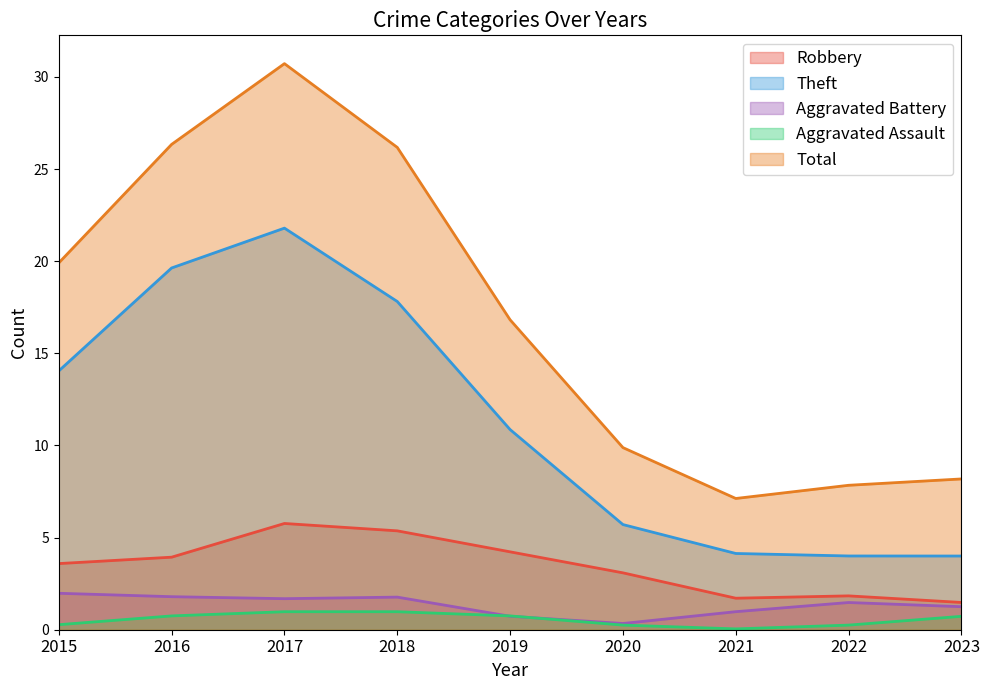

True or false: Aggravated Assault has more than 1 interior local peaks.

False